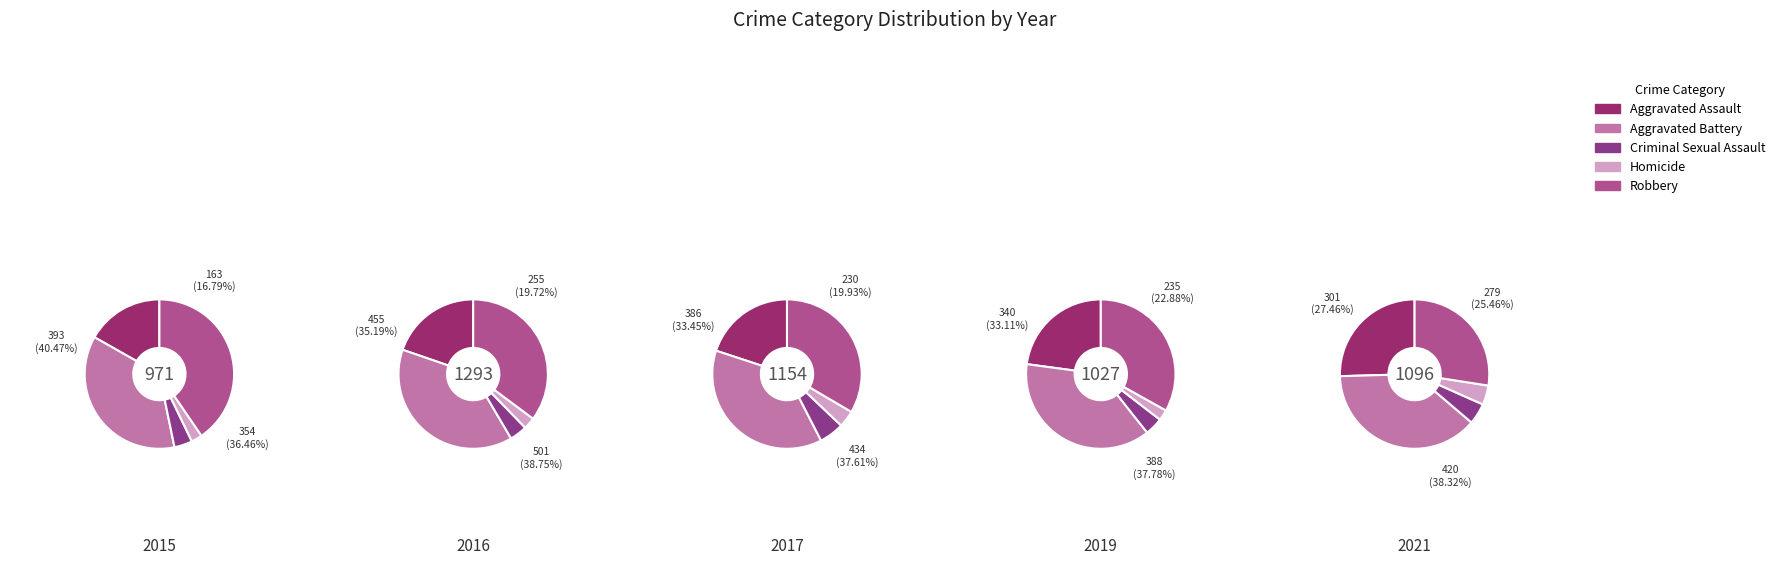

Is 2020 the majority of the pie?

No